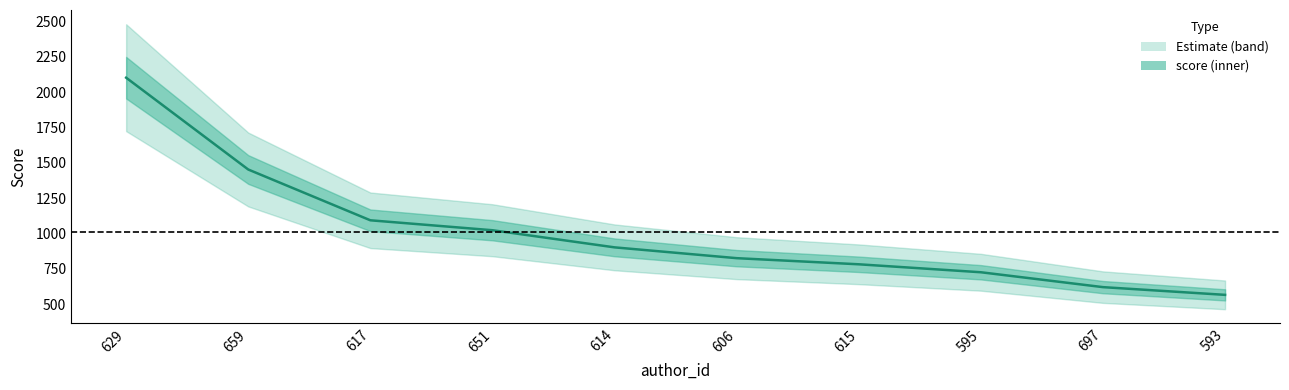

Reading right to left, list all the values displayed in this chart.

565.1	619.8	725.2	781.6	825.0	901.5	1022.9	1093.2	1453.0	2103.2